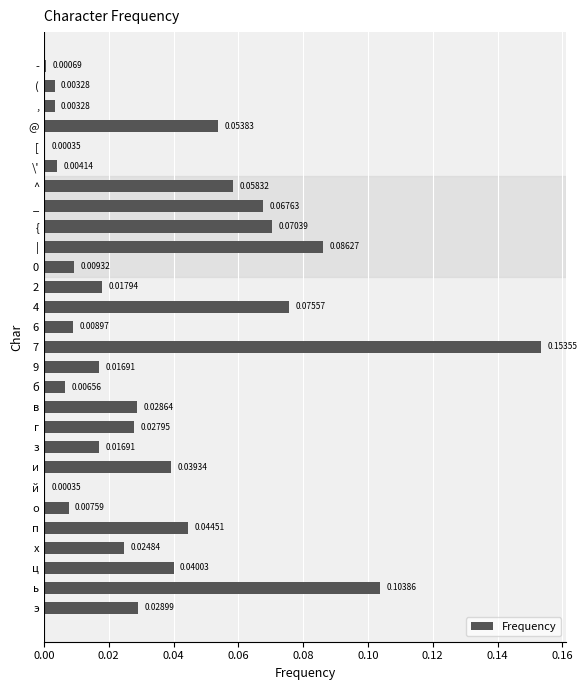

What is the change in value from й to ь?

+0.1